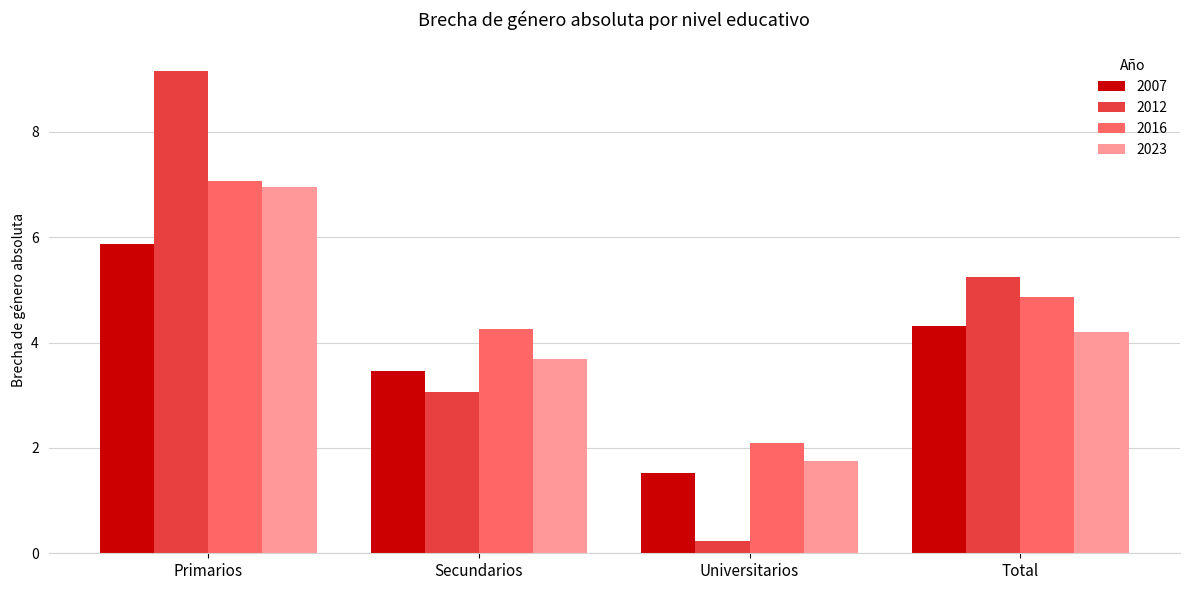

The value of 2016 at Secundarios is 4.3. True or false?

True